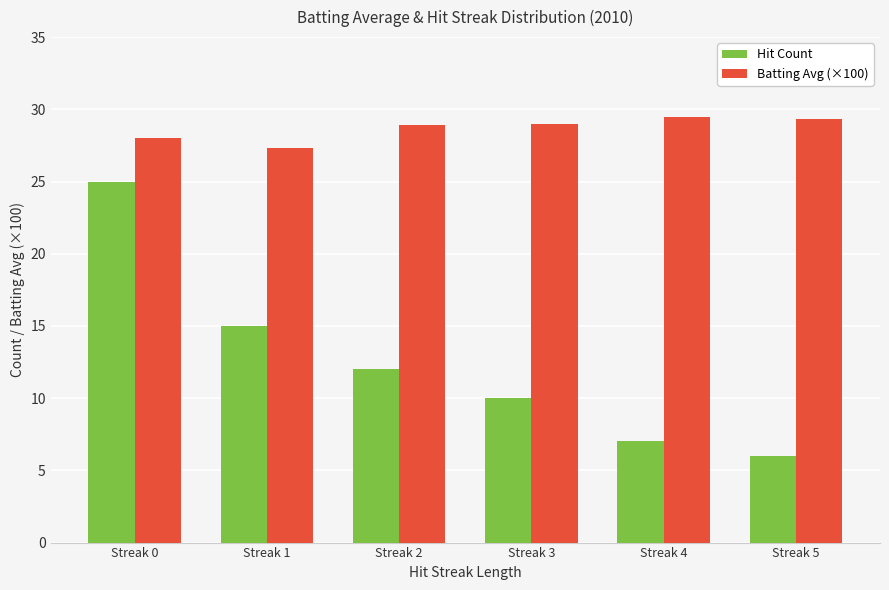

Which series has the largest total across all categories?

Batting Avg (×100)